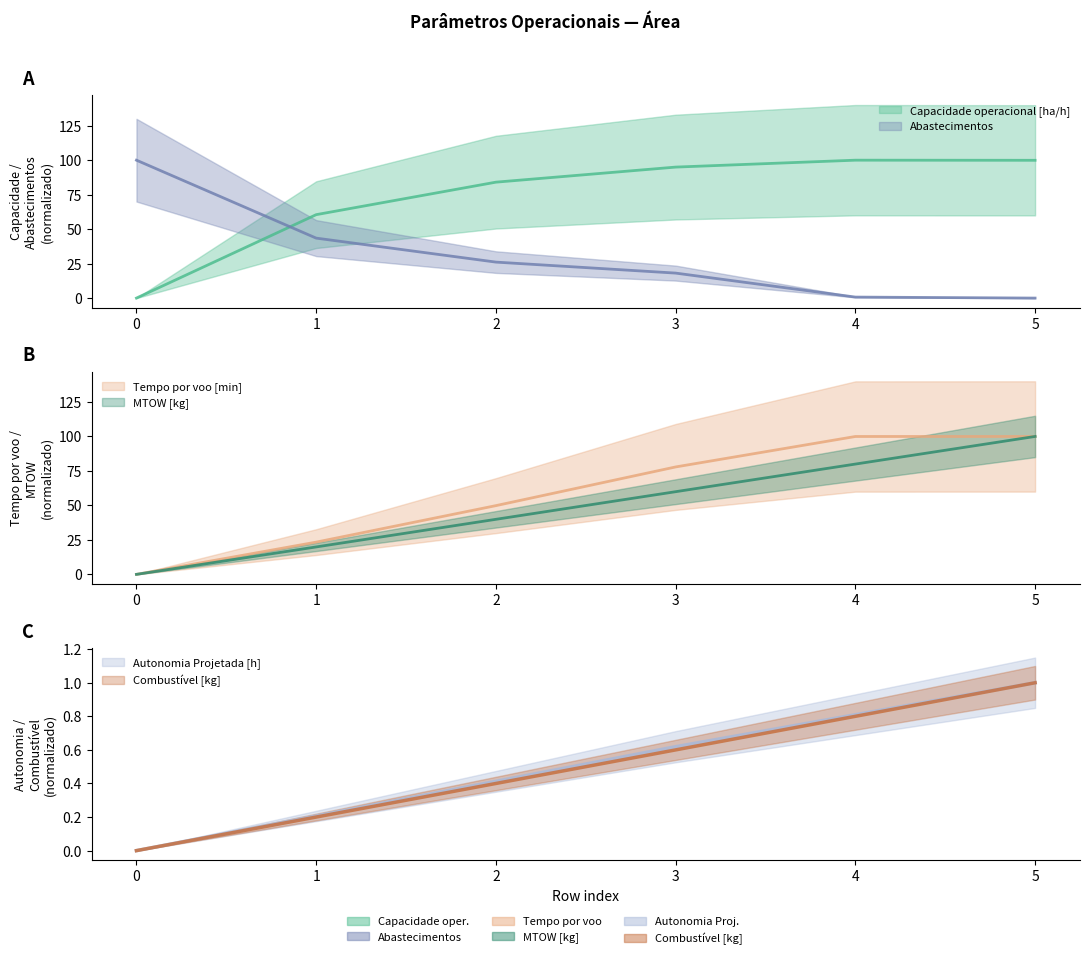

Rank the series by their maximum value, from lowest to highest.

Autonomia Projetada [h], Combustível [kg], Capacidade operacional [ha/h], Tempo por voo [min], MTOW [kg], Abastecimentos